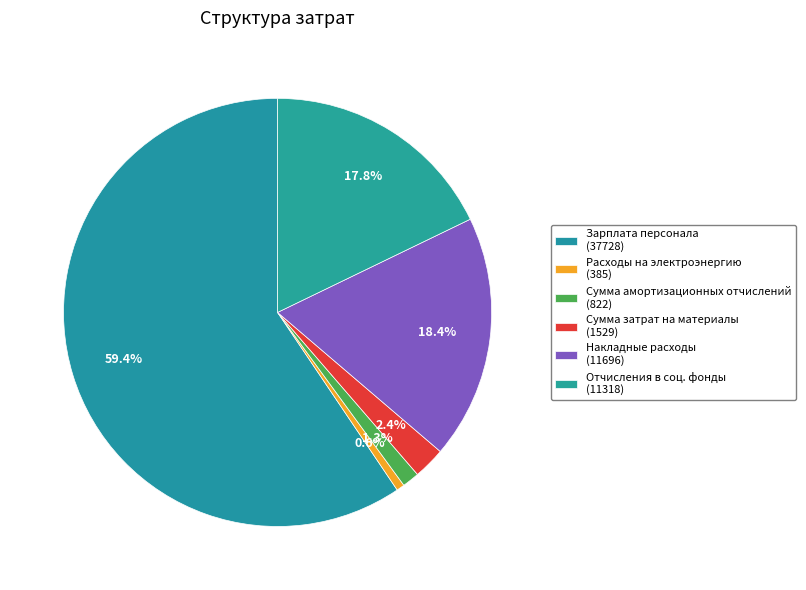

How many slices are in this pie chart?

6